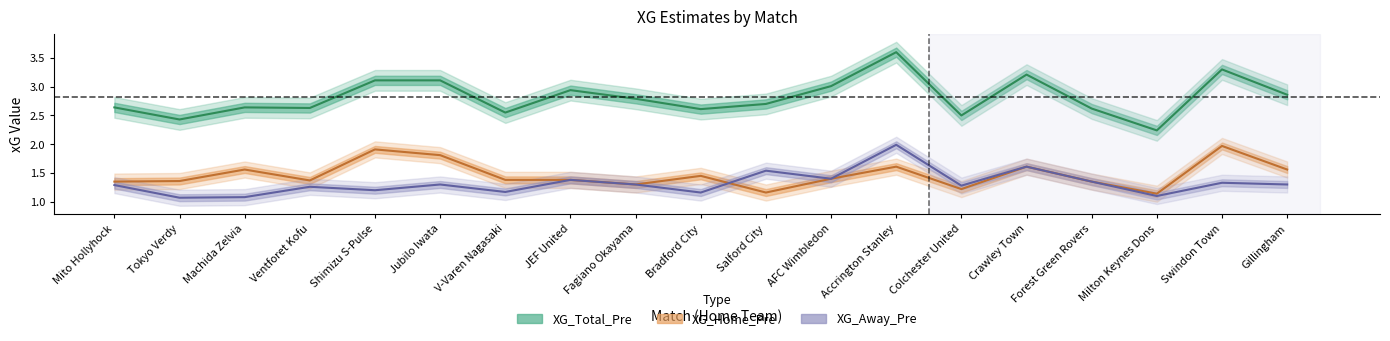

How many lines are shown in the chart?

3